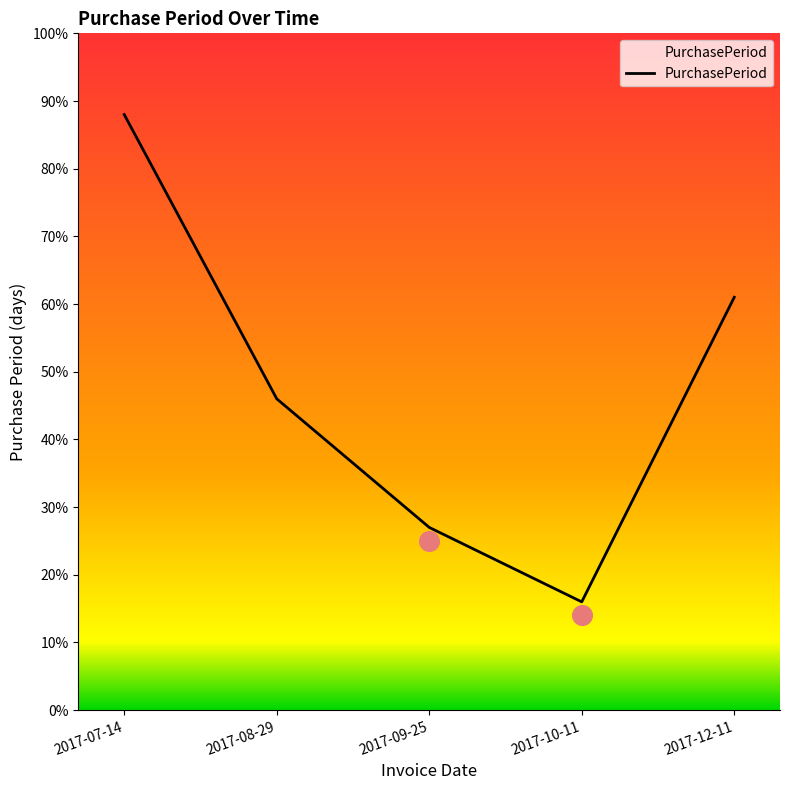

Between 2017-09-25 and 2017-08-29, which is larger?

2017-08-29